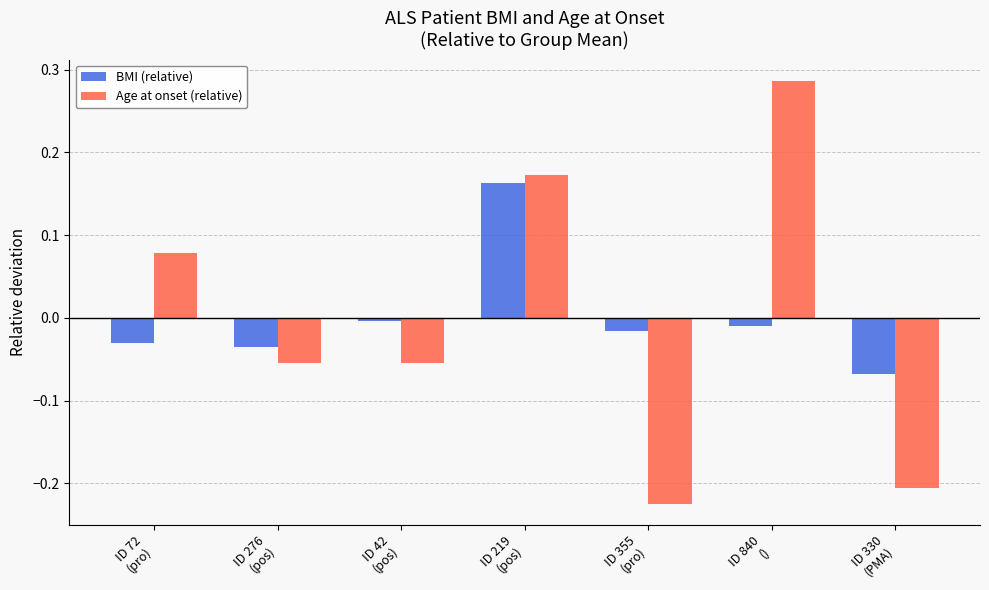

Which series changed the most between ID 42
(pos) and ID 840
()?

Age at onset (relative)